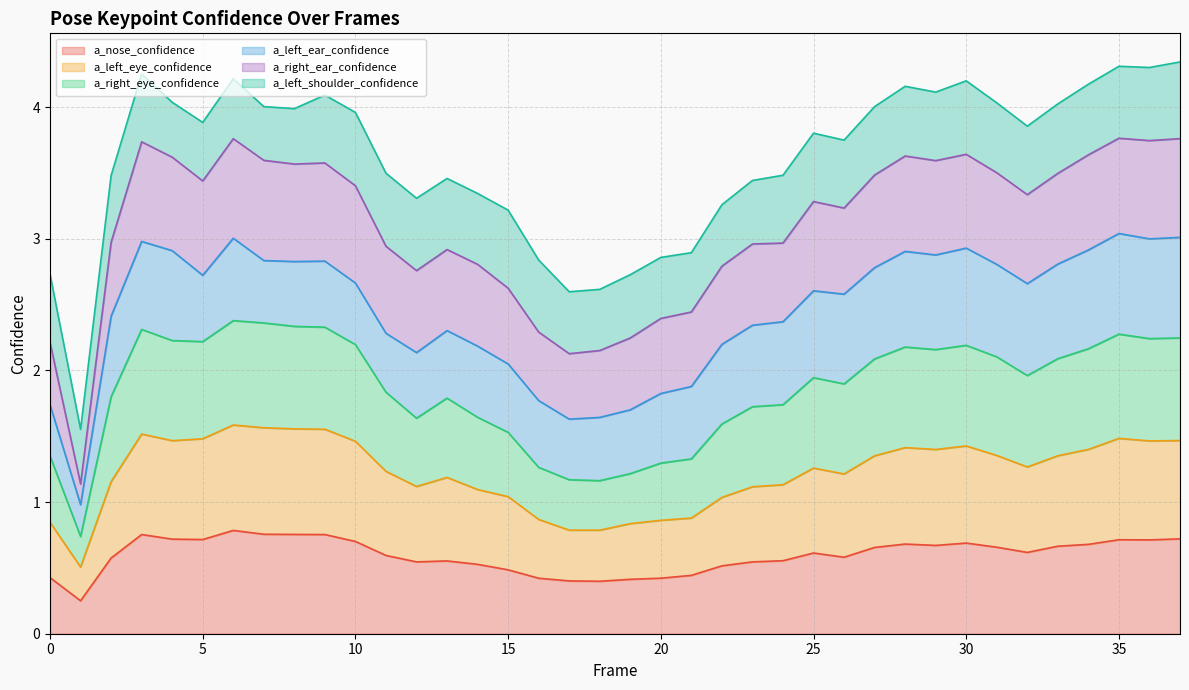

What are all the series names shown in the legend?

a_nose_confidence, a_left_eye_confidence, a_right_eye_confidence, a_left_ear_confidence, a_right_ear_confidence, a_left_shoulder_confidence